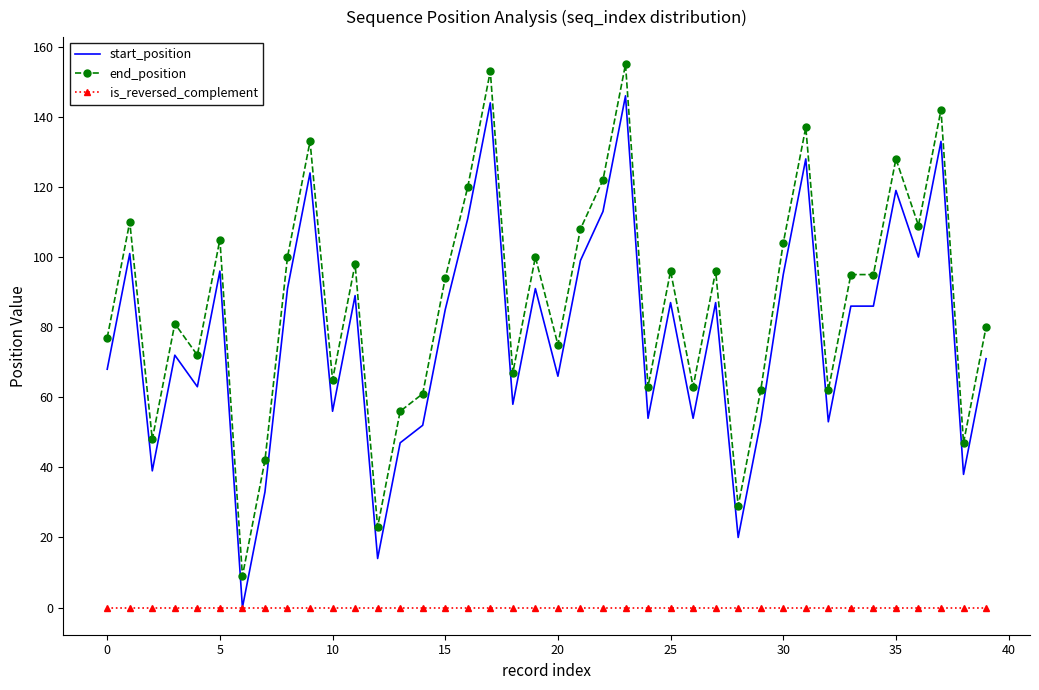

True or false: end_position and start_position intersect in this chart.

False